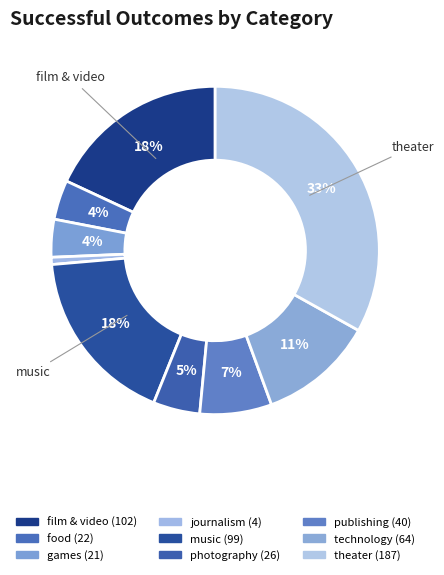

Count the number of slices in the pie.

9